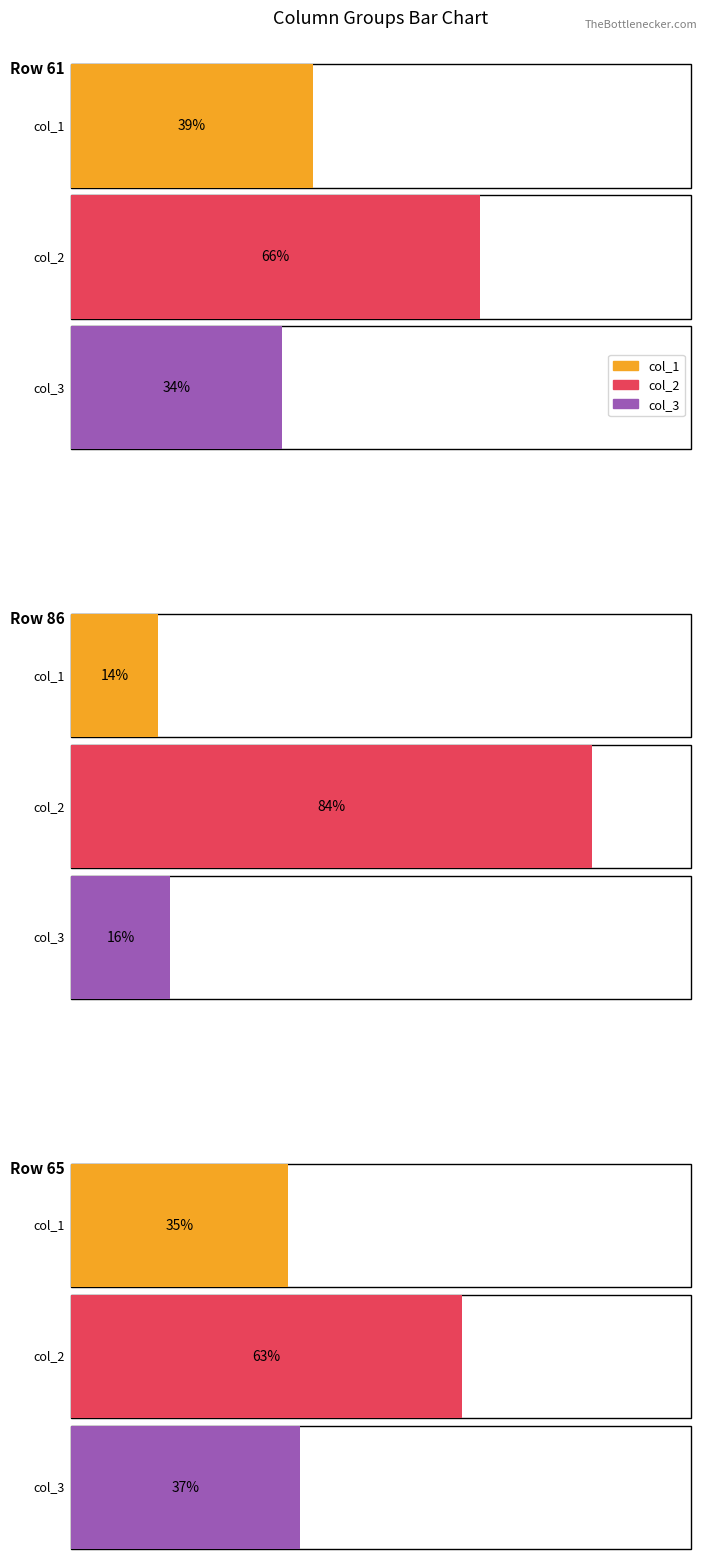

What is the value of the col_3 bar at the 3rd from the left?

37